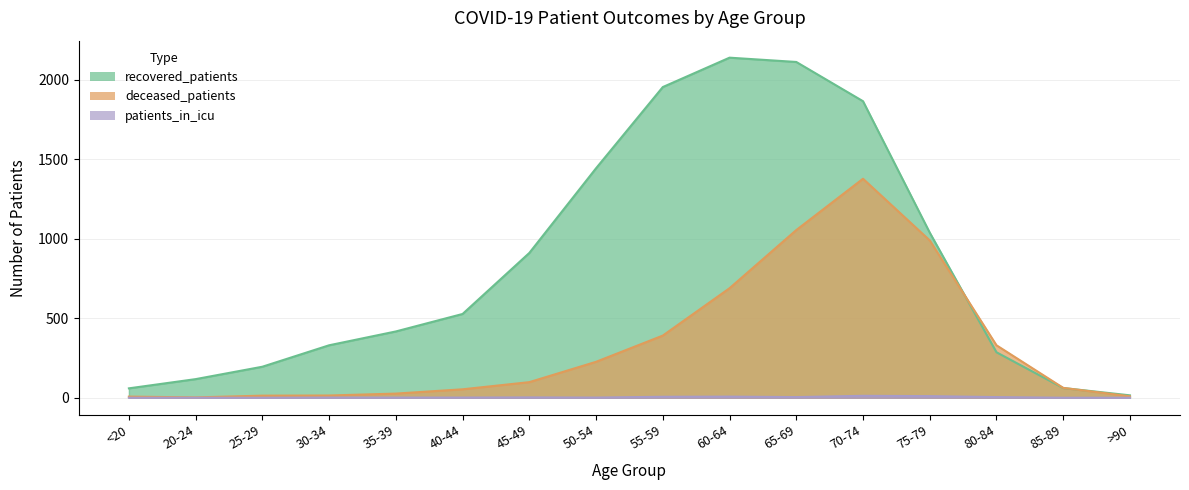

What is the sum of the recovered_patients values at 75-79 and <20?

1098